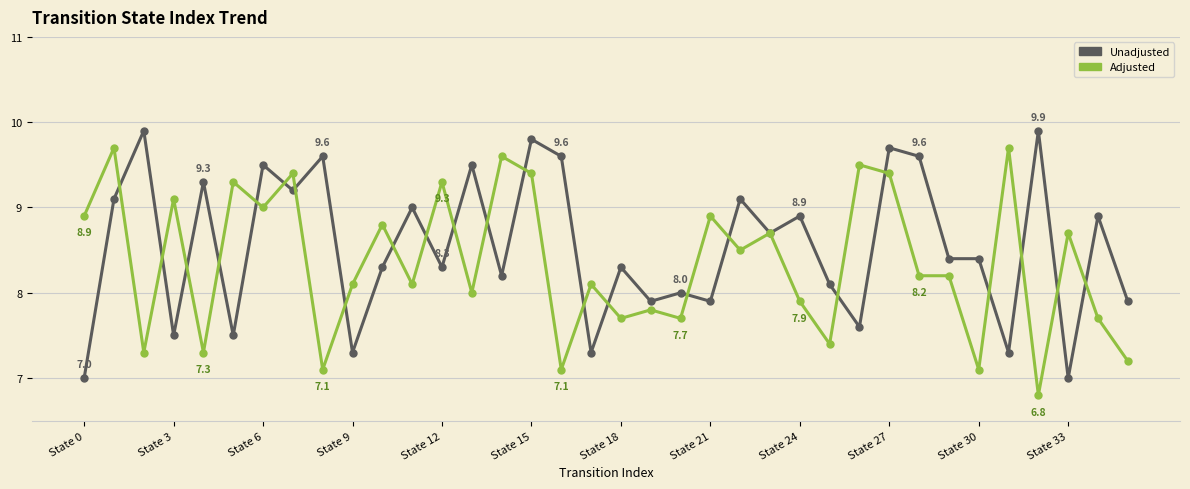

True or false: Adjusted has more than 1 interior local peaks.

True